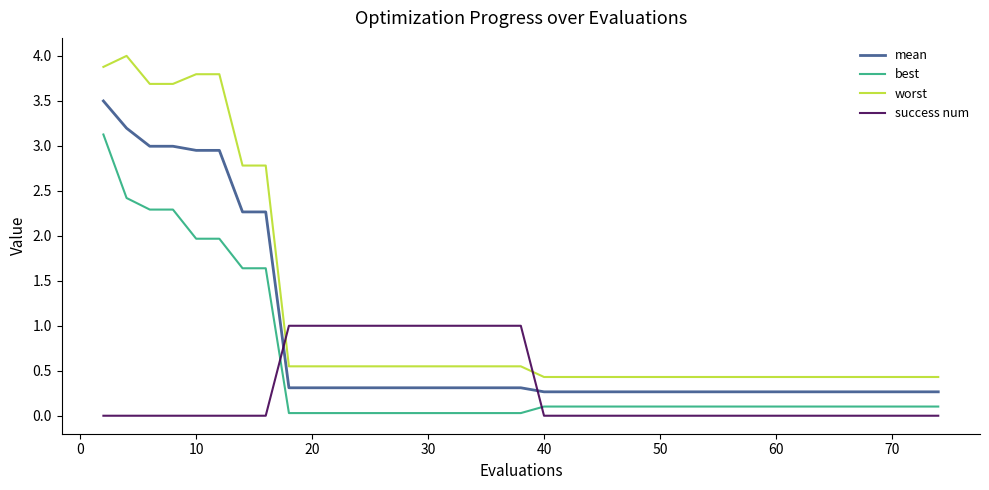

True or false: worst has more than 0 points higher than both neighbors.

True